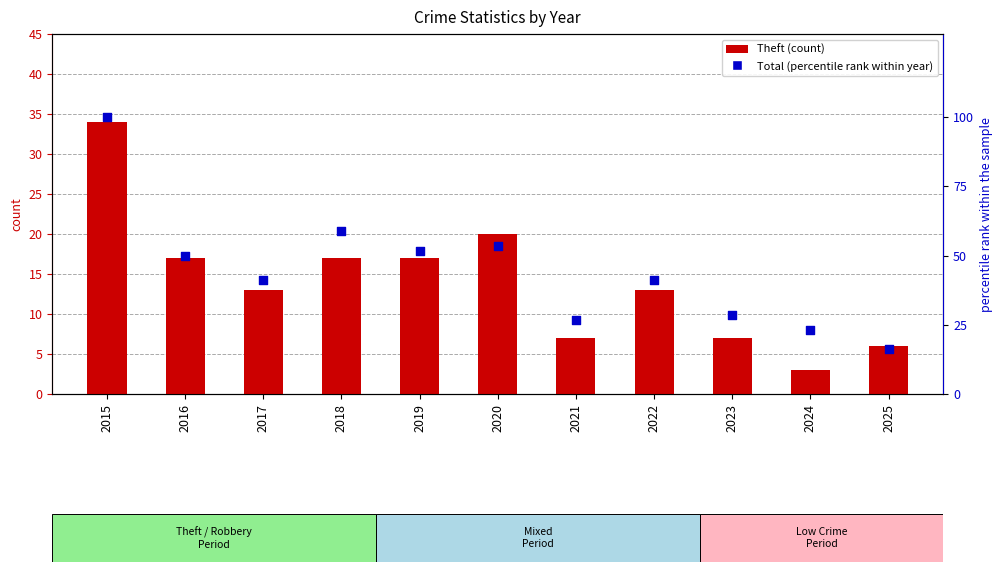

Which series has the largest Y range (max minus min)?

Total (percentile rank within year)